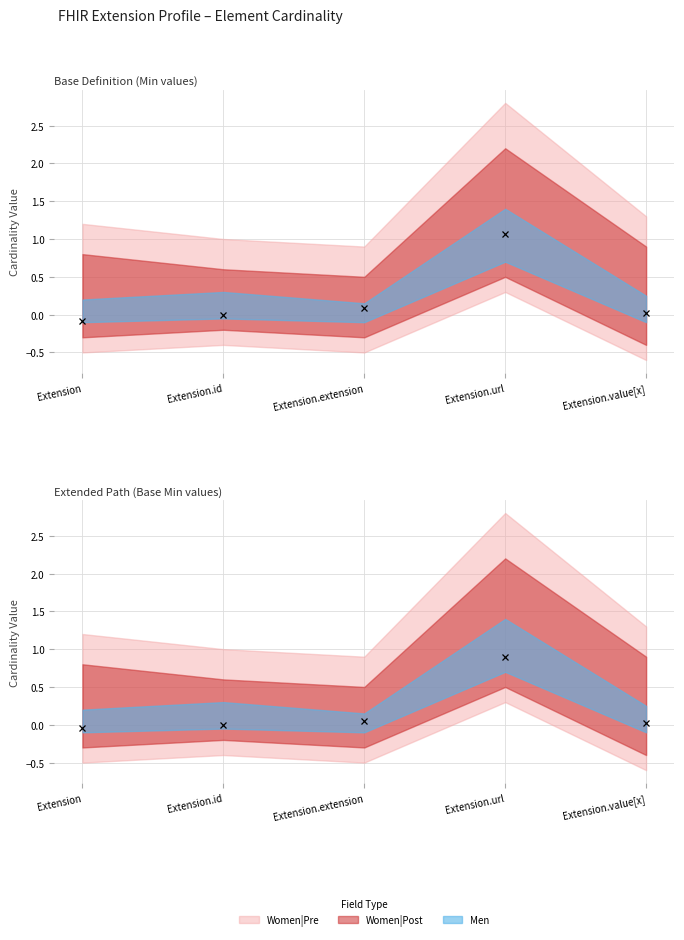

Where do Base Min and Min first cross each other?

Extension.id and Extension.extension